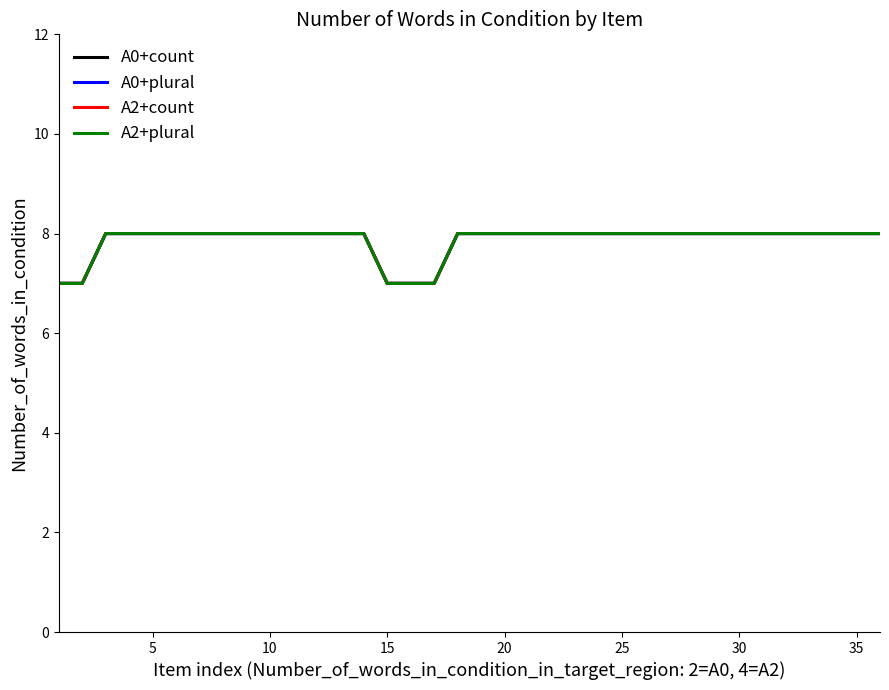

True or false: A0+plural and A2+count cross at least once.

False